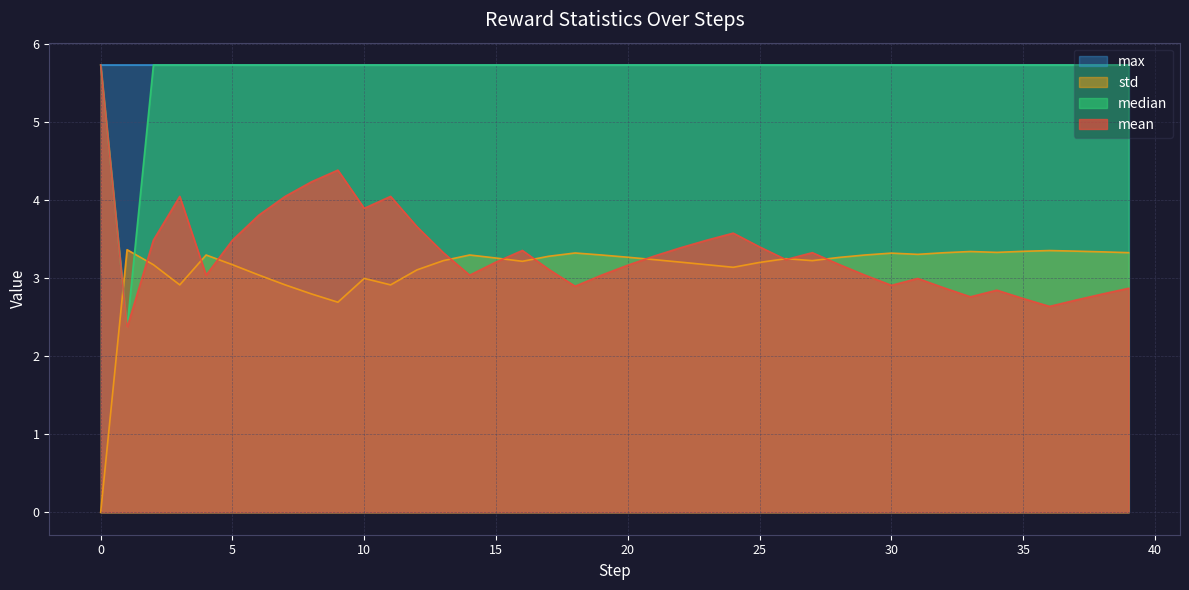

True or false: median has more than 2 points higher than both neighbors.

False